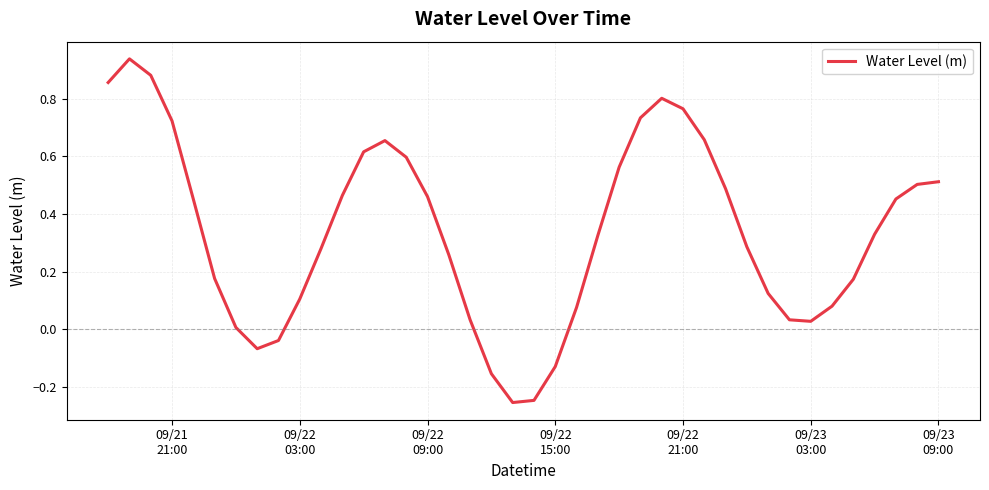

What is the difference between the maximum and minimum values?

1.2